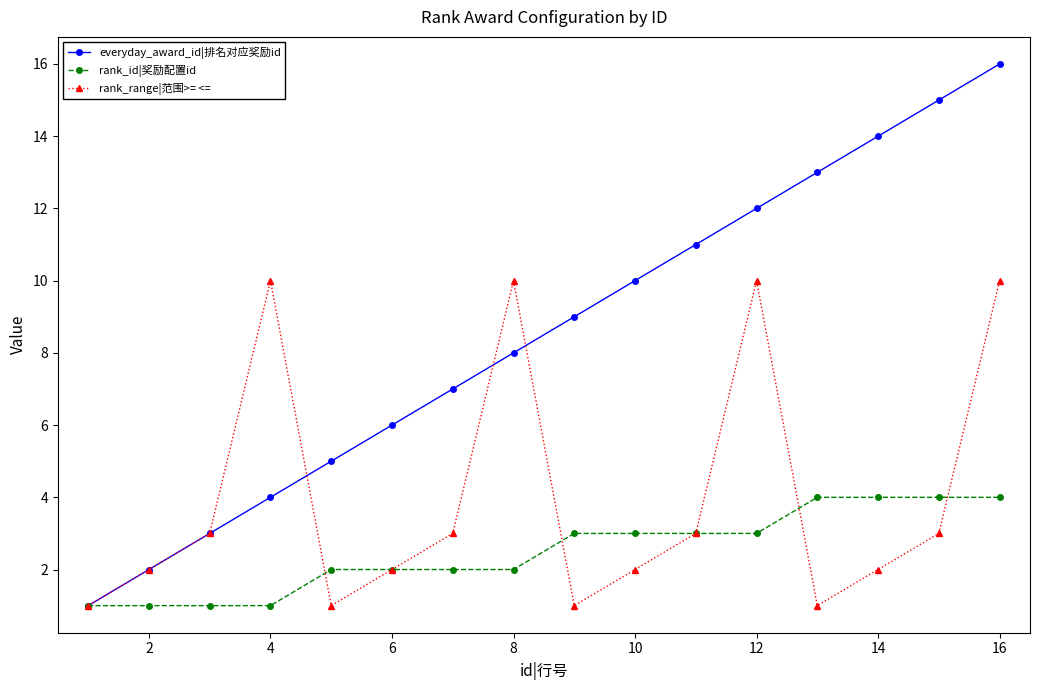

True or false: rank_range|范围>= <= has more than 2 points higher than both neighbors.

True